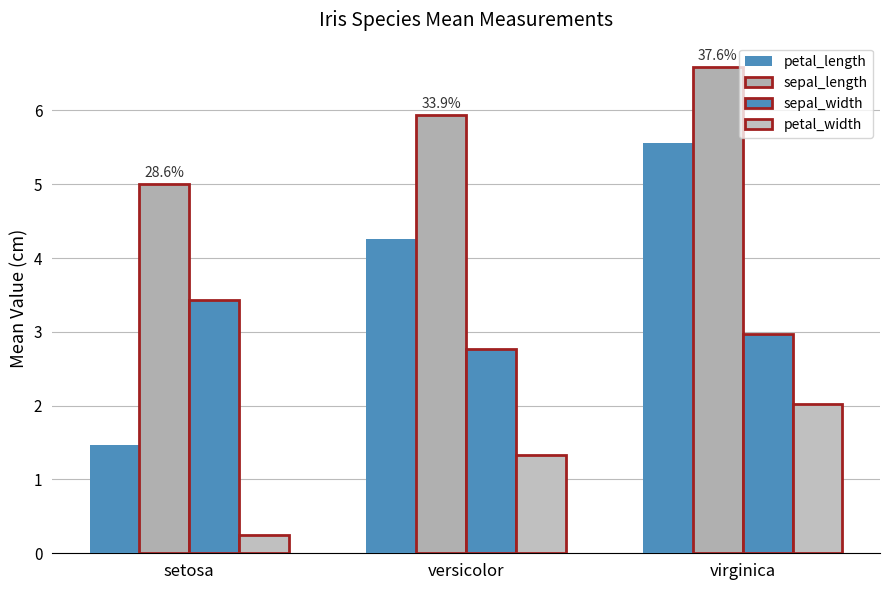

At which label is petal_width closest to 1?

versicolor